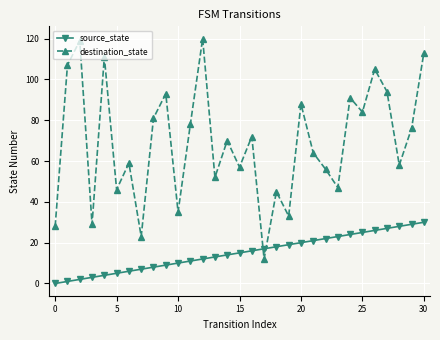

At how many categories does at least one series exceed 49?

22